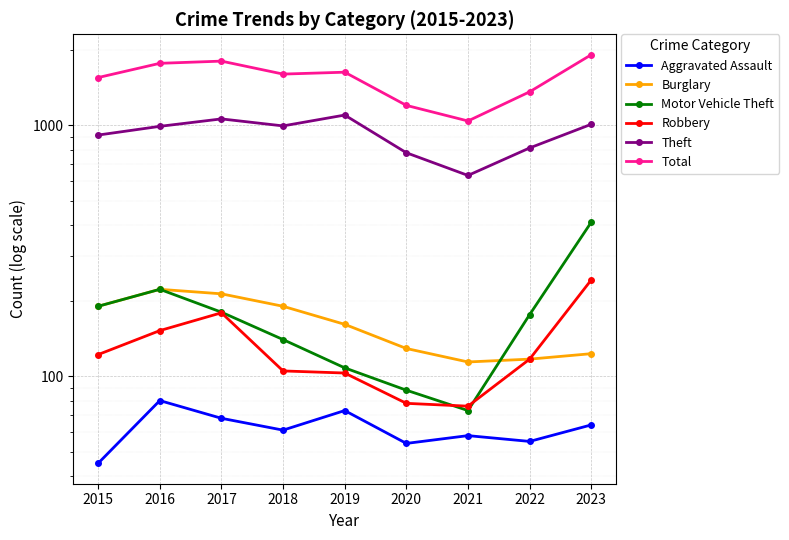

True or false: Motor Vehicle Theft has a value of 222 at 2016.

True